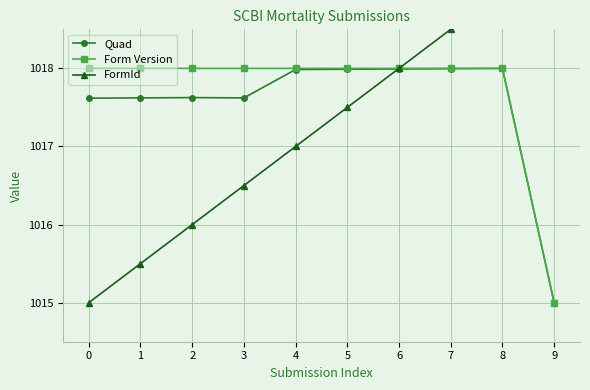

Between 3 and 8, which series saw the biggest shift?

FormId